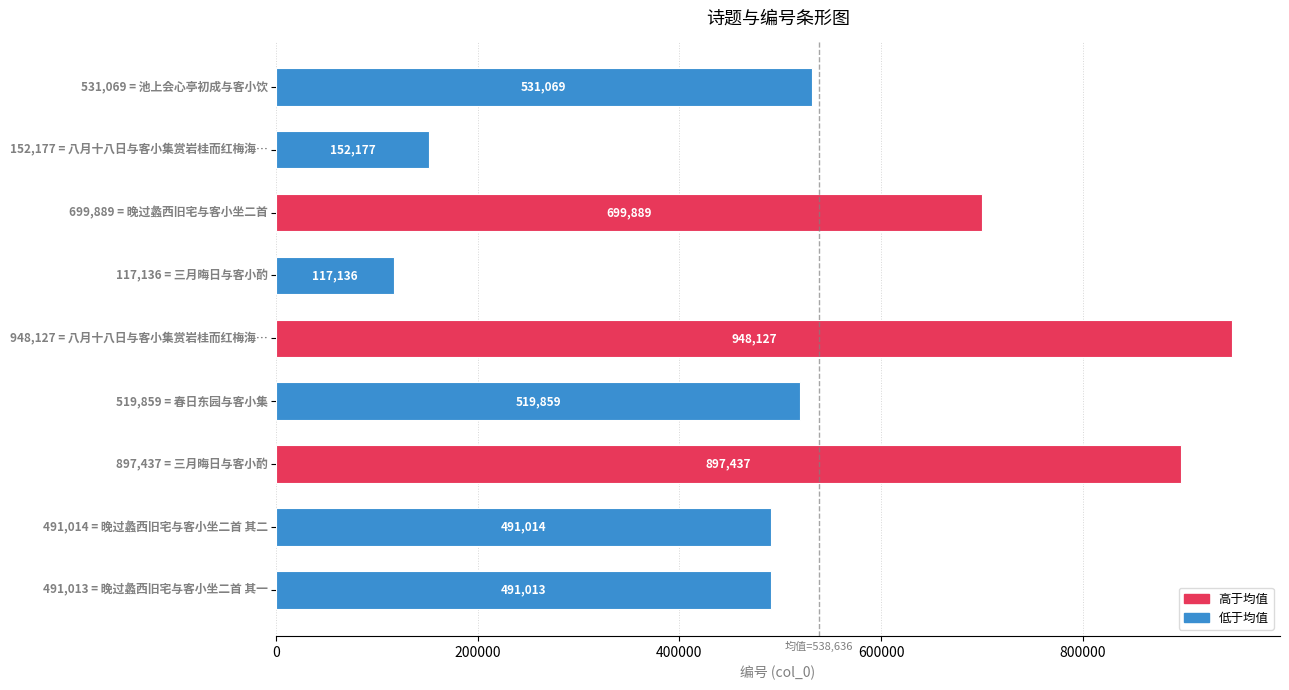

What is the value of the 5th bar from the top?

948127